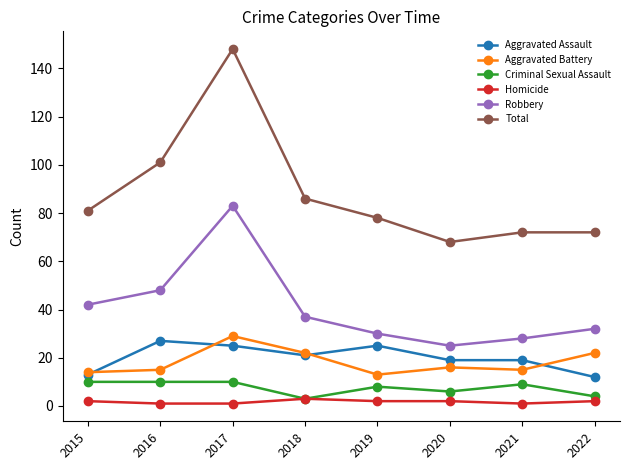

Rank the categories by Robbery value from highest to lowest.

2017, 2016, 2015, 2018, 2022, 2019, 2021, 2020